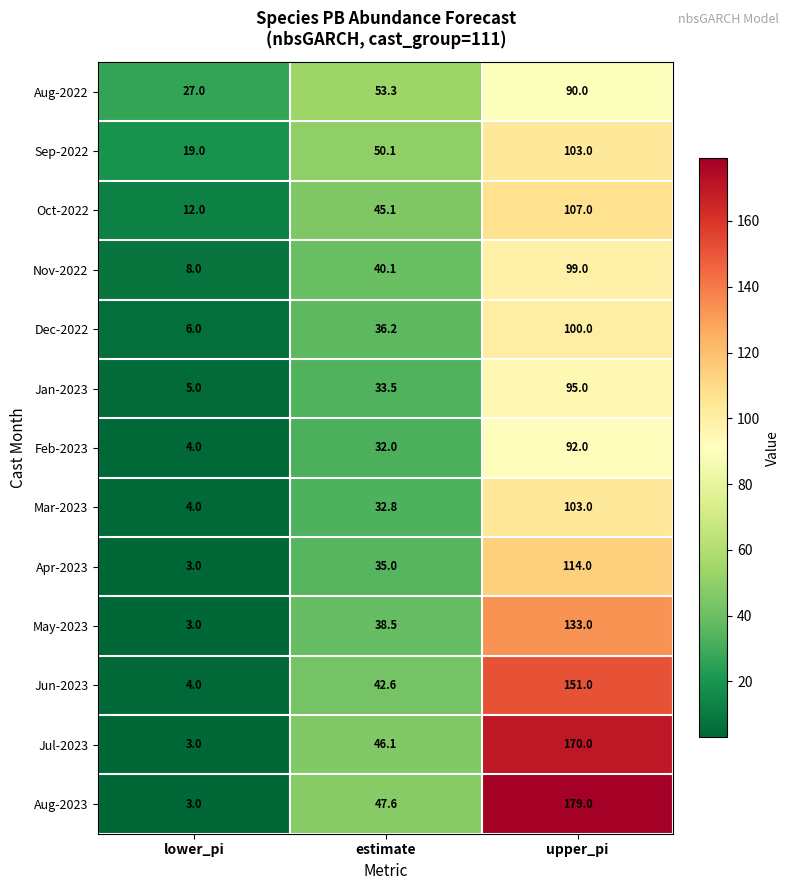

Count the number of categories in the chart.

3